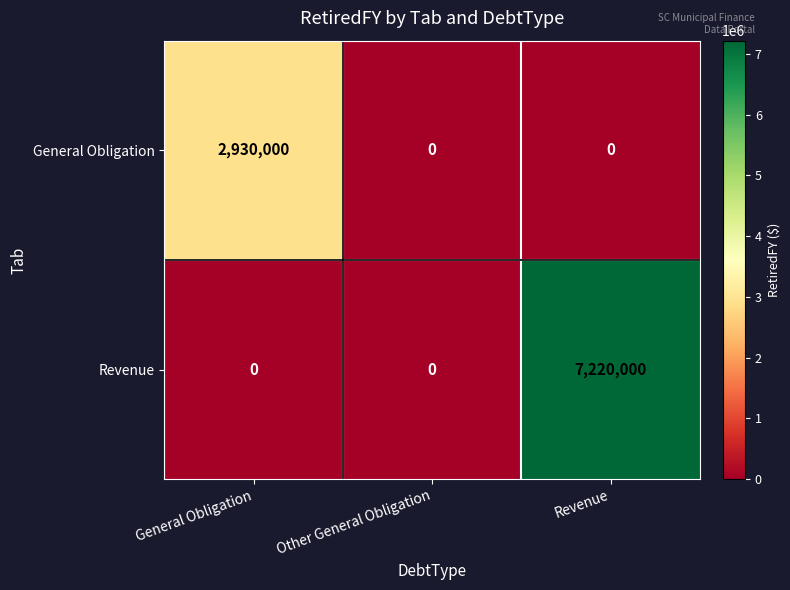

What is the difference between the maximum and minimum values in the General Obligation series?

2930000